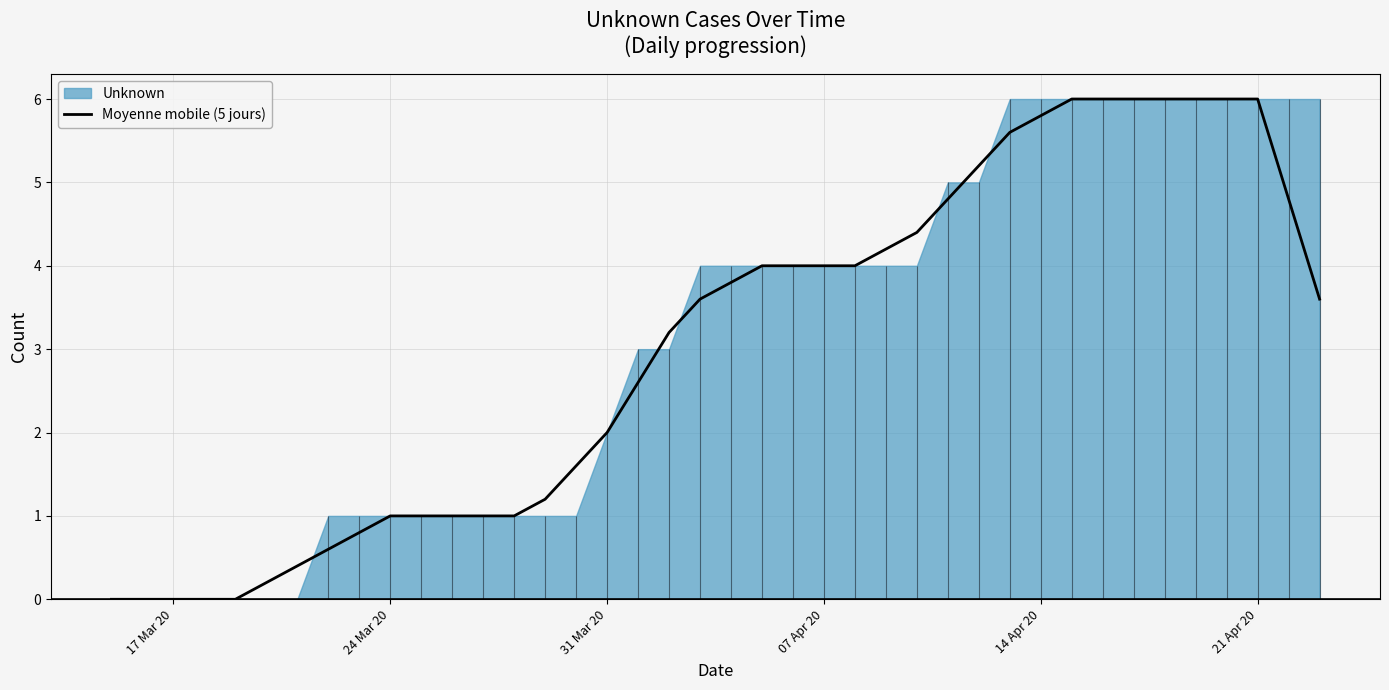

Reading left to right, what are all the values shown in this chart?

0.0	0.0	0.0	0.0	0.0	0.2	0.4	0.6	0.8	1.0	1.0	1.0	1.0	1.0	1.2	1.6	2.0	2.6	3.2	3.6	3.8	4.0	4.0	4.0	4.0	4.2	4.4	4.8	5.2	5.6	5.8	6.0	6.0	6.0	6.0	6.0	6.0	6.0	4.8	3.6